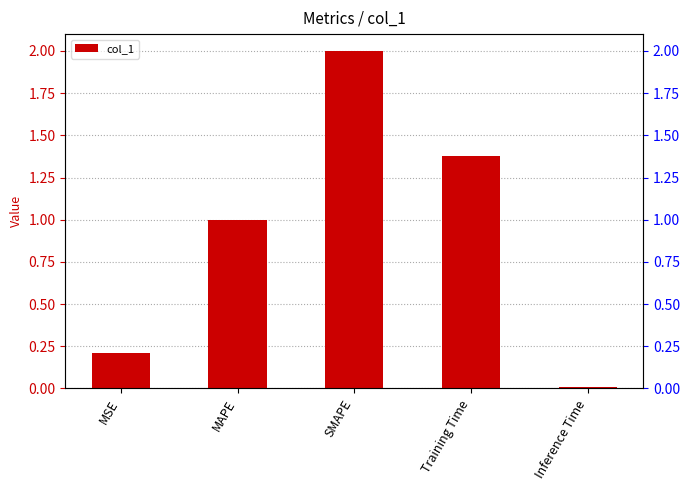

How many values are below 1?

2